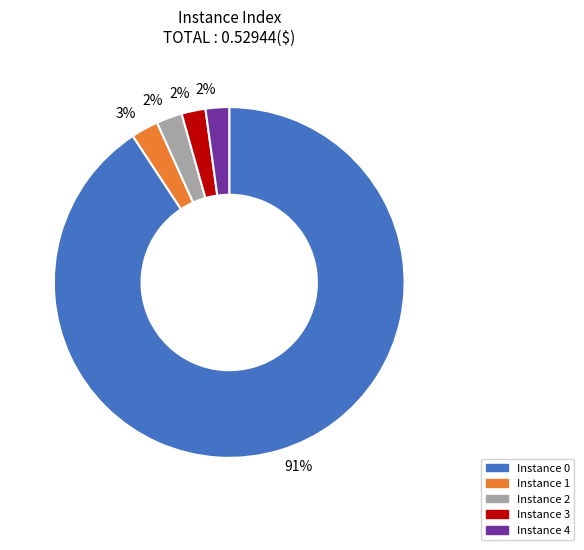

Is there any slice that represents more than half of the pie?

Yes